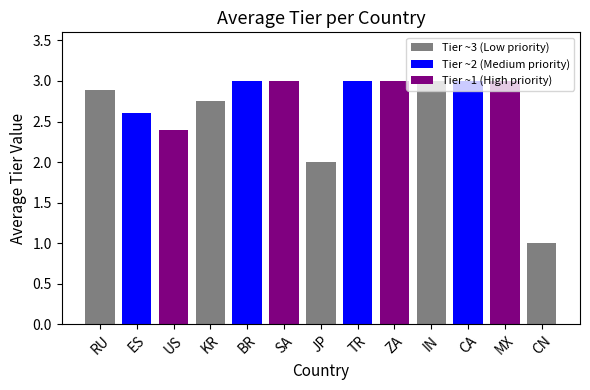

The value at MX is 3.0. True or false?

True